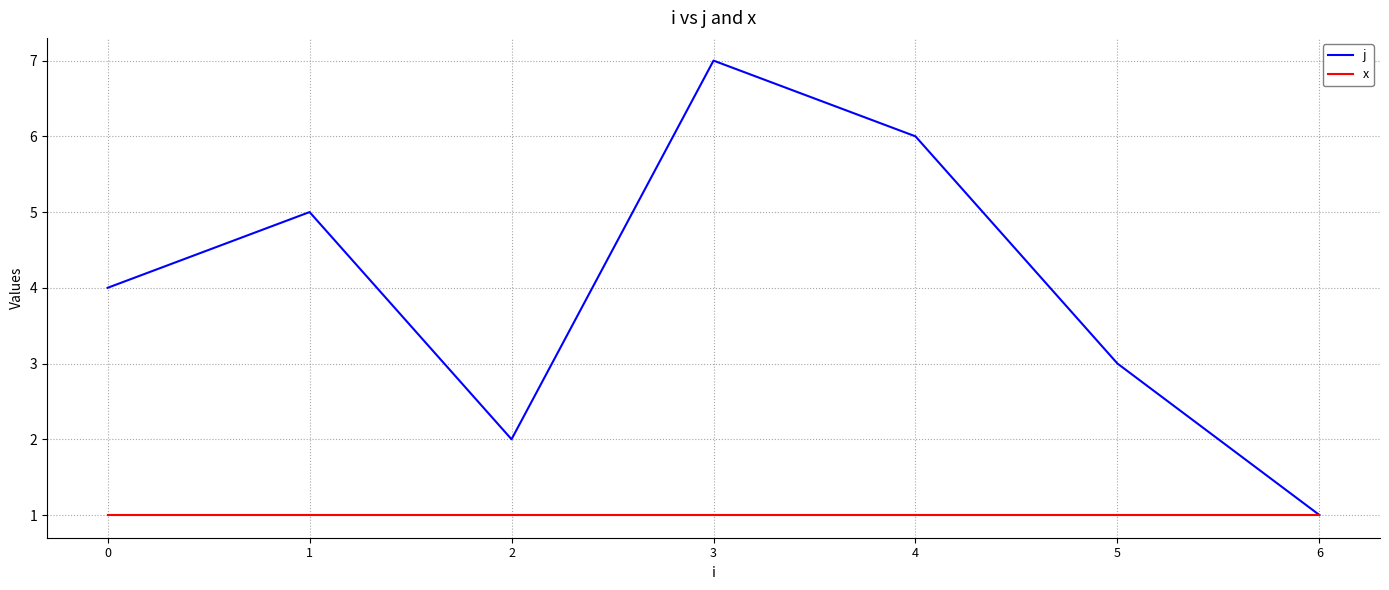

What is the sum of all j values?

28